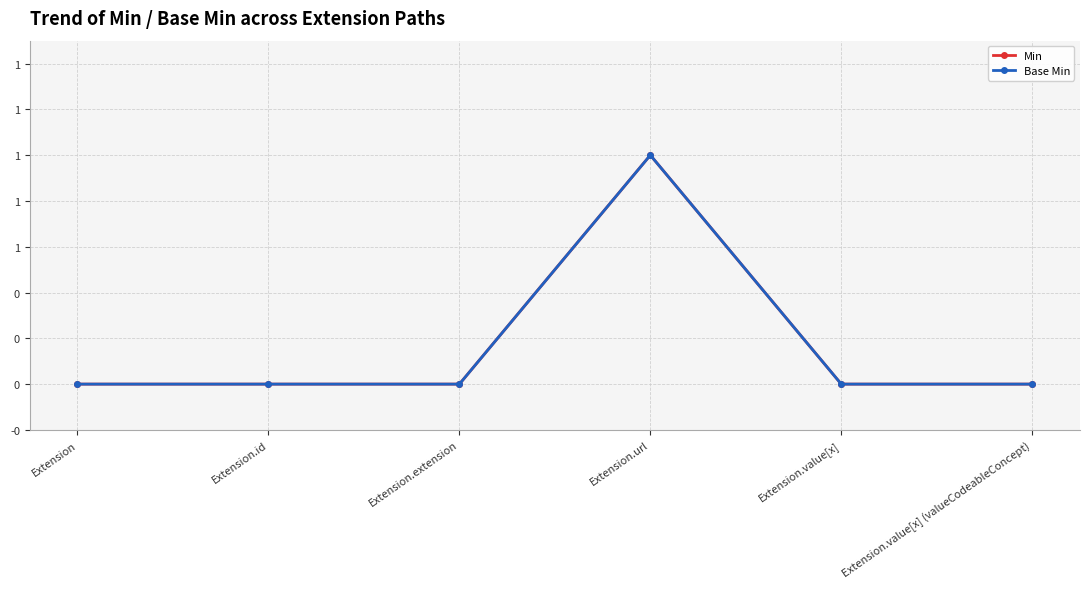

Is this an area chart (filled region under the line)?

No